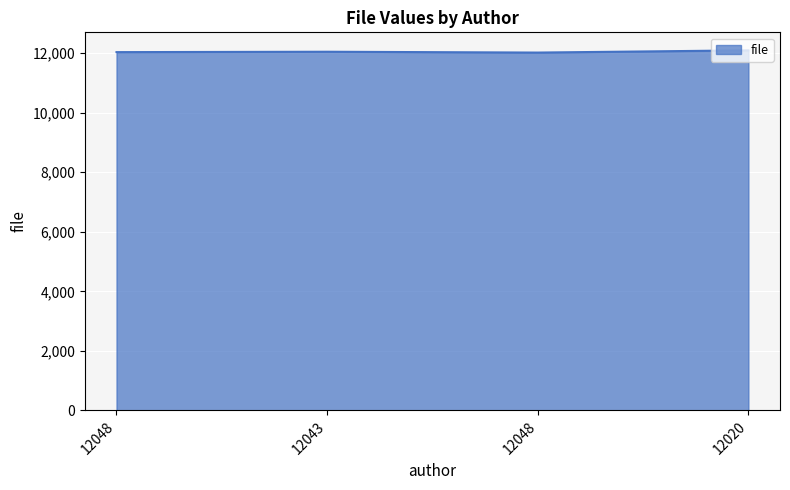

Where does the data first go above 12048?

12020